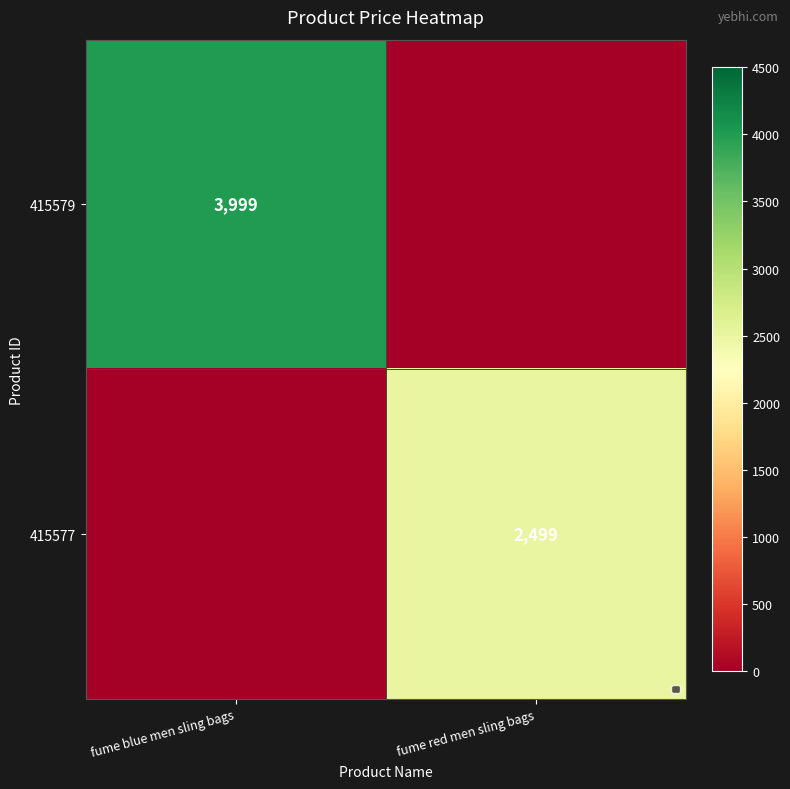

Is it true that 415577 equals 1331 at fume red men sling bags?

False